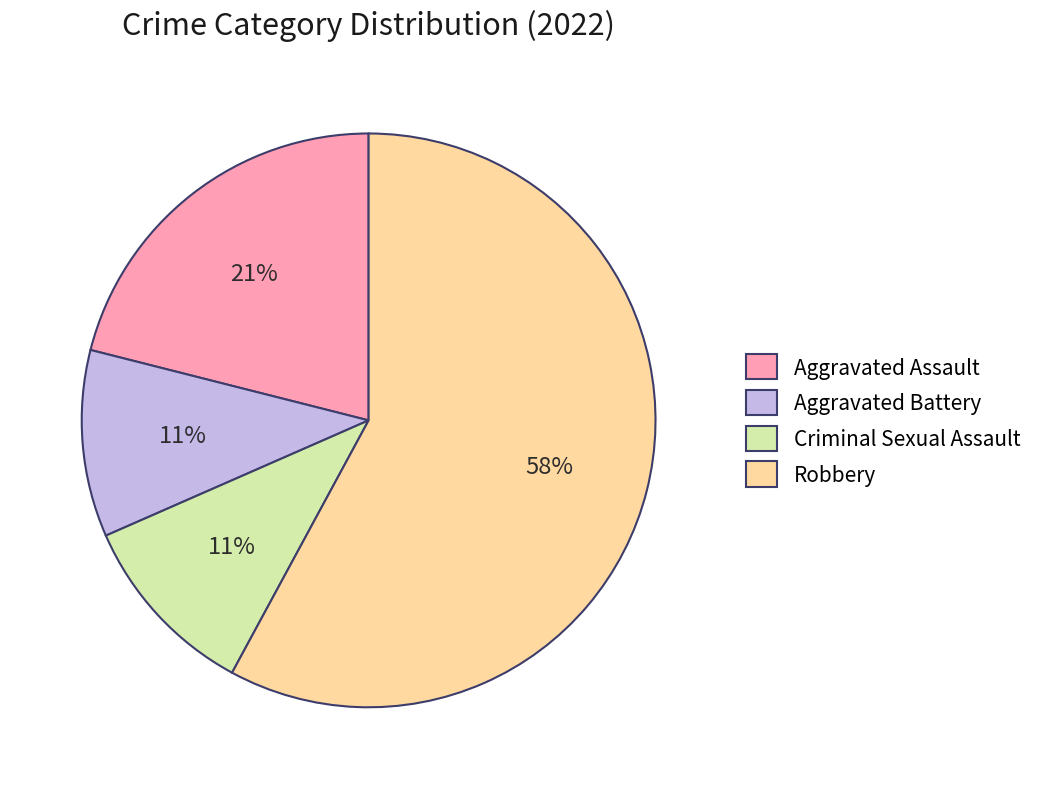

Is there any slice that represents more than half of the pie?

Yes